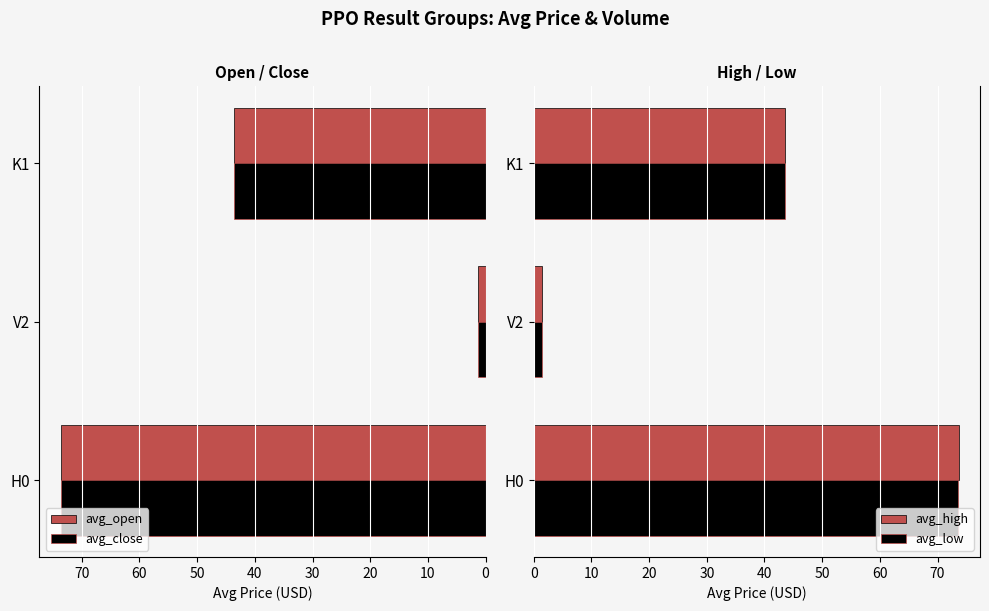

What is the minimum value for avg_low?

1.4